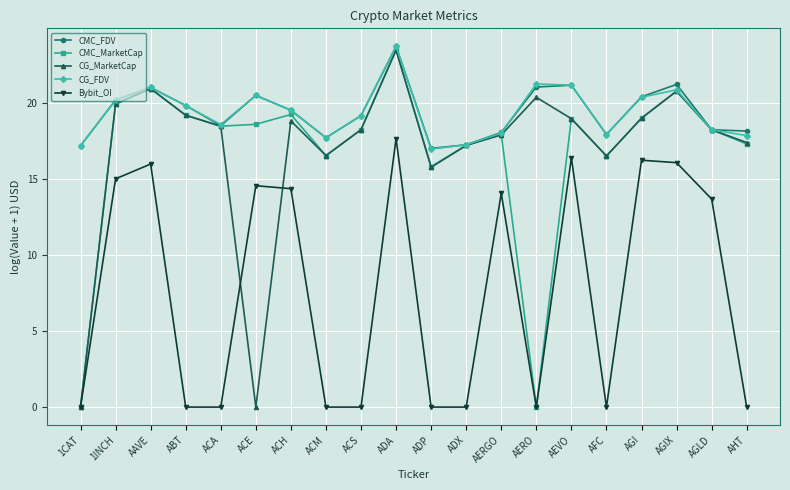

Which category has the highest value in the CMC_MarketCap series?

ADA